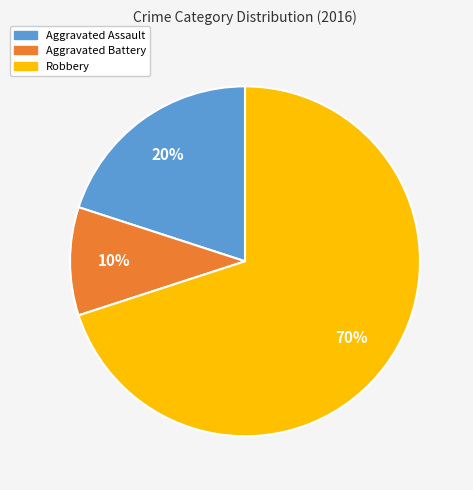

To the nearest percent, what percentage of the pie is Aggravated Assault?

20%